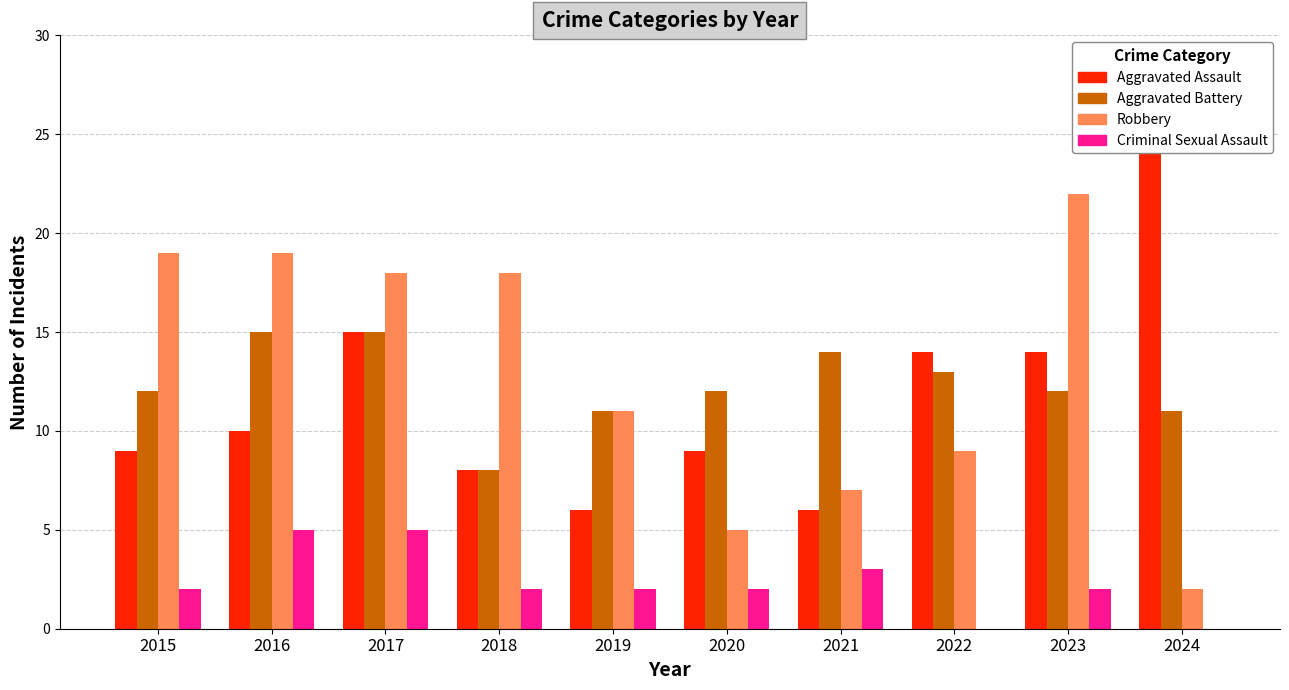

What is the maximum value for Aggravated Assault?

25